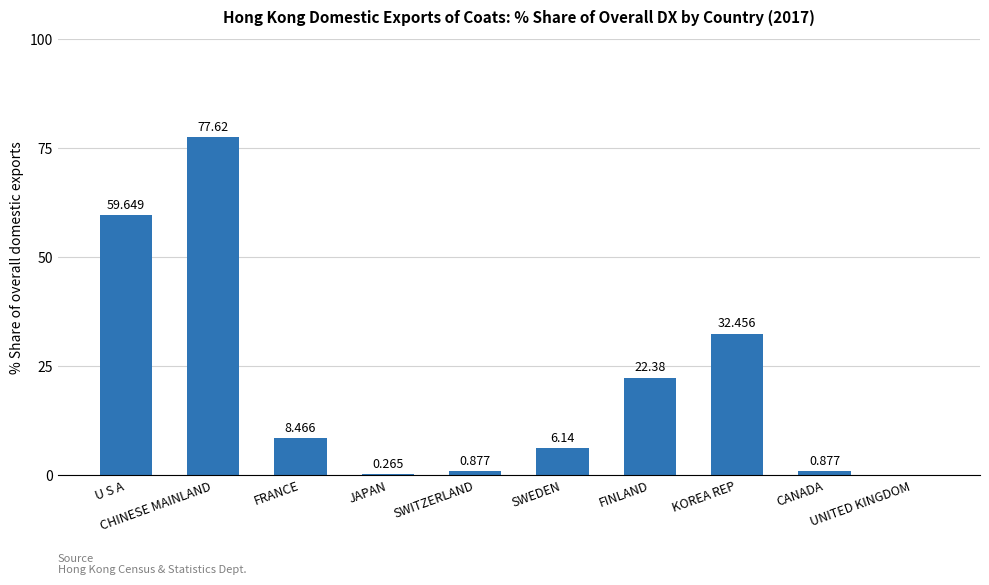

How many distinct data groups are displayed?

1